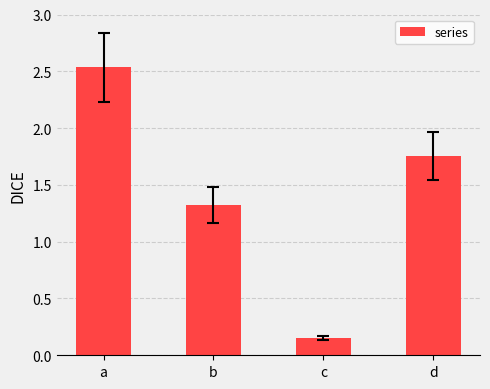

Rank the categories by value from lowest to highest.

c, b, d, a